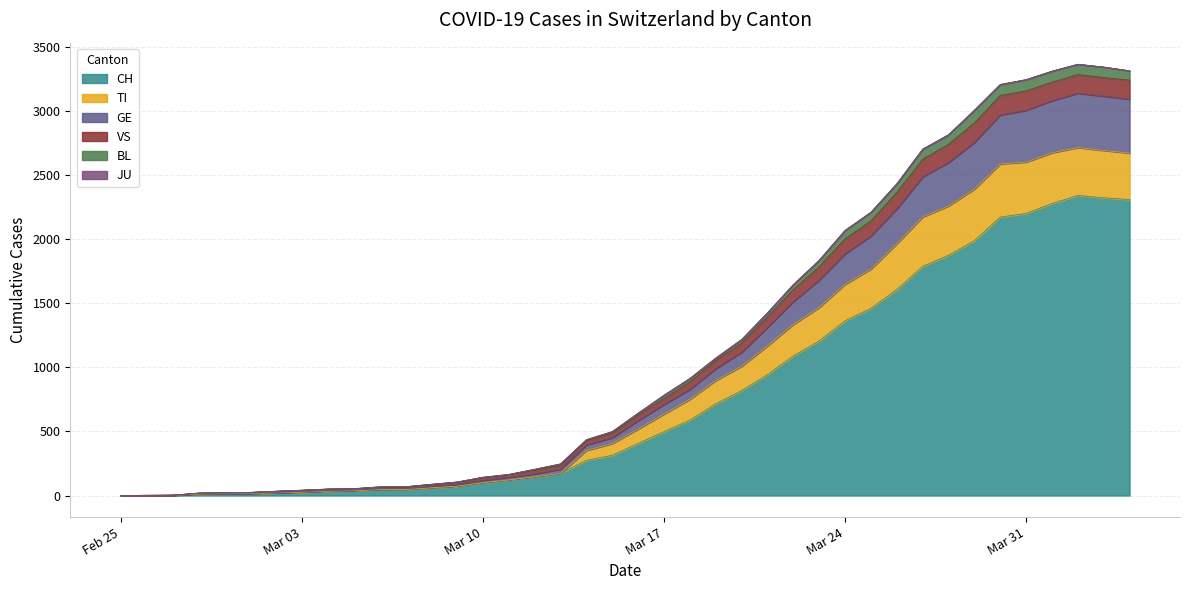

How many categories are shown in the chart?

40